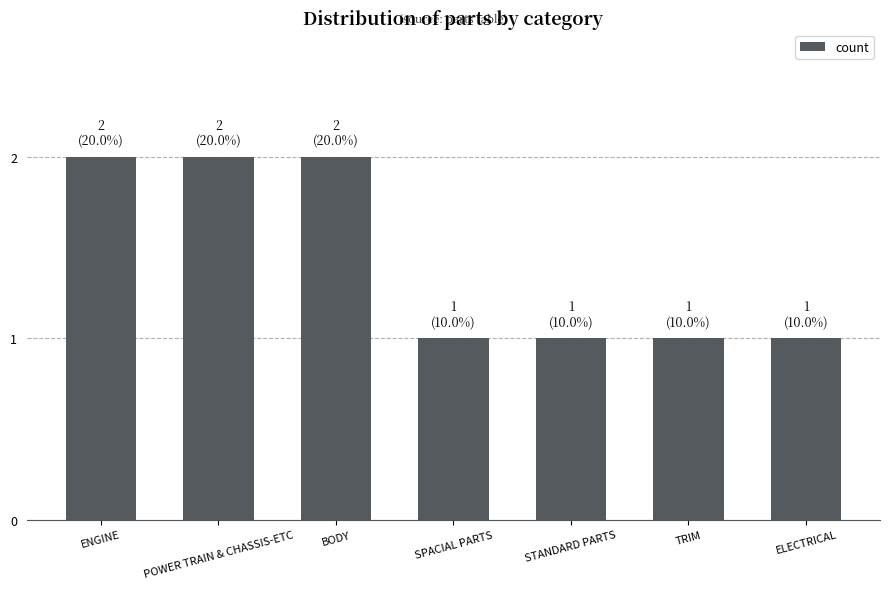

What is the approximate value at ENGINE?

2